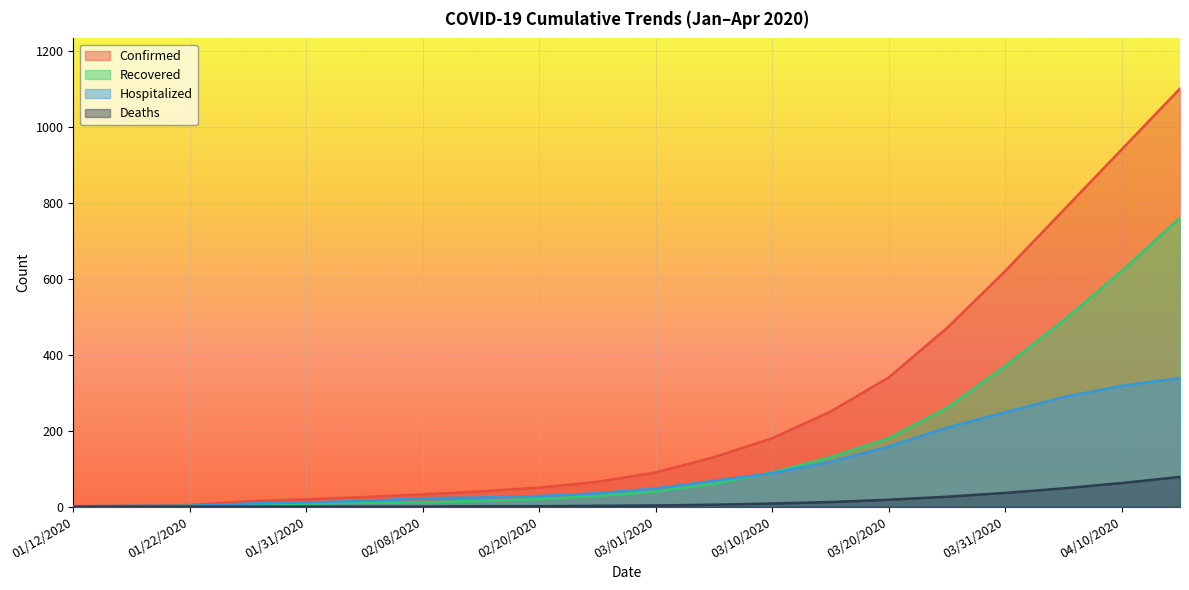

Reading left to right, transcribe all the data shown in this chart.

Confirmed: 01/12/2020=1	01/17/2020=2	01/22/2020=4	01/28/2020=14	01/31/2020=19	02/04/2020=25	02/08/2020=32	02/15/2020=40	02/20/2020=50	02/25/2020=65	03/01/2020=90	03/05/2020=130	03/10/2020=180	03/15/2020=250	03/20/2020=340	03/25/2020=470	03/31/2020=620	04/05/2020=780	04/10/2020=940	04/15/2020=1100
Recovered: 01/12/2020=0	01/17/2020=0	01/22/2020=2	01/28/2020=6	01/31/2020=8	02/04/2020=10	02/08/2020=11	02/15/2020=15	02/20/2020=20	02/25/2020=28	03/01/2020=40	03/05/2020=60	03/10/2020=90	03/15/2020=130	03/20/2020=180	03/25/2020=260	03/31/2020=370	04/05/2020=490	04/10/2020=620	04/15/2020=760
Hospitalized: 01/12/2020=1	01/17/2020=2	01/22/2020=2	01/28/2020=8	01/31/2020=11	02/04/2020=15	02/08/2020=22	02/15/2020=24	02/20/2020=28	02/25/2020=35	03/01/2020=48	03/05/2020=68	03/10/2020=88	03/15/2020=118	03/20/2020=158	03/25/2020=208	03/31/2020=248	04/05/2020=288	04/10/2020=318	04/15/2020=338
Deaths: 01/12/2020=0	01/17/2020=0	01/22/2020=0	01/28/2020=0	01/31/2020=0	02/04/2020=0	02/08/2020=0	02/15/2020=1	02/20/2020=1	02/25/2020=2	03/01/2020=3	03/05/2020=5	03/10/2020=8	03/15/2020=12	03/20/2020=18	03/25/2020=26	03/31/2020=36	04/05/2020=48	04/10/2020=62	04/15/2020=78